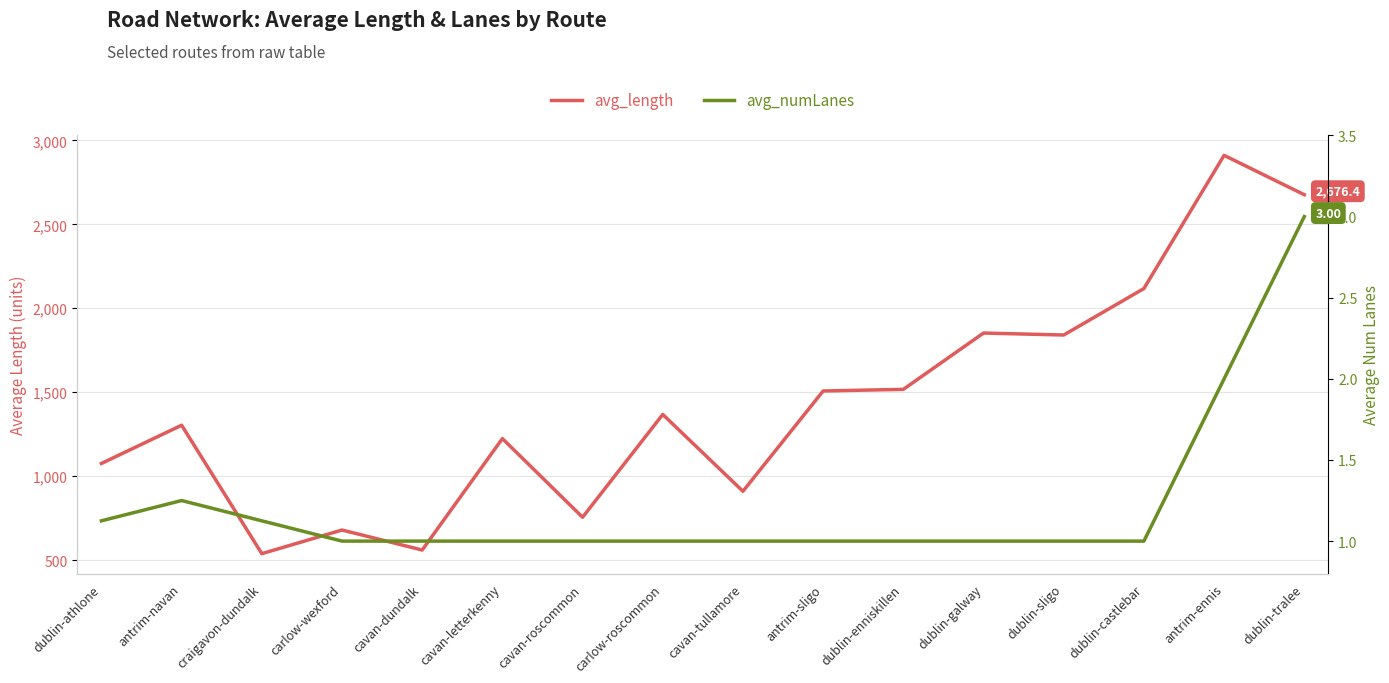

Rank the series at cavan-letterkenny from highest to lowest value.

avg_length, avg_numLanes